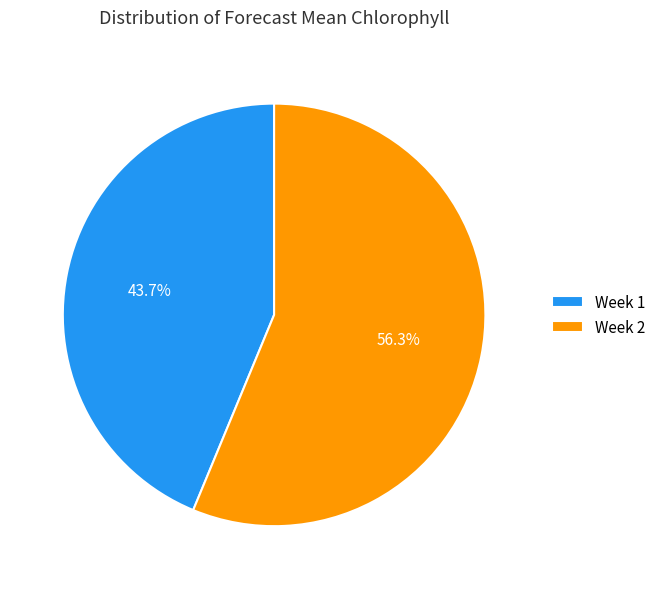

The Week 1 slice represents 32% of the pie. True or false?

False